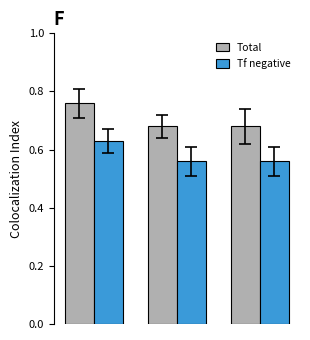

How many Total values are between 0 and 1?

3